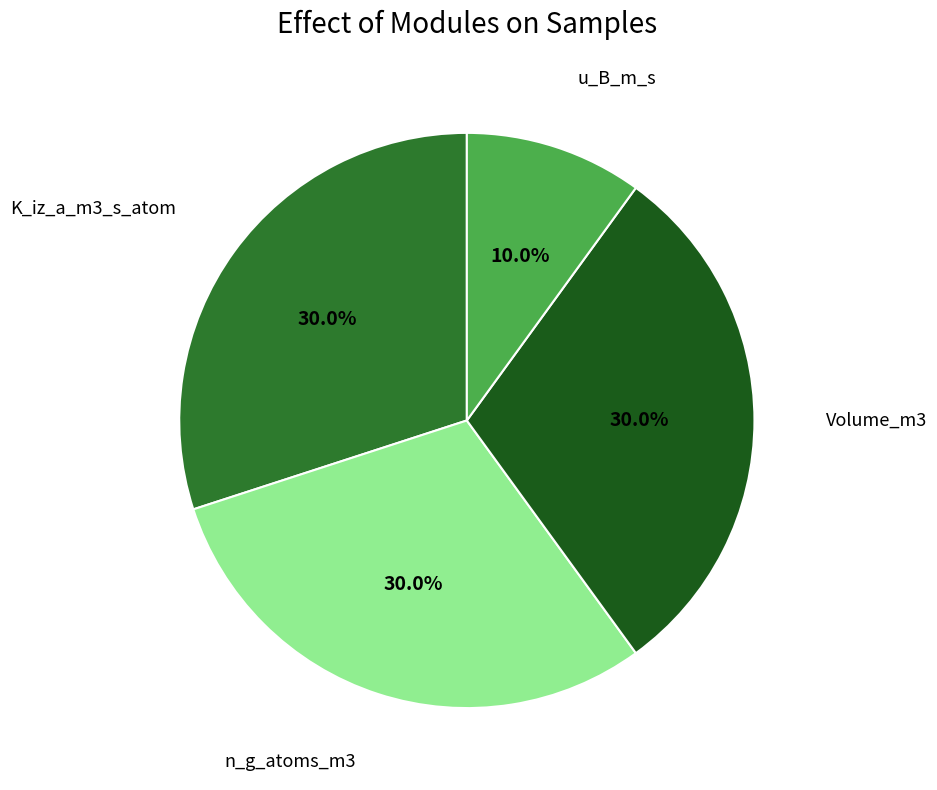

Is there a majority slice in this chart?

No